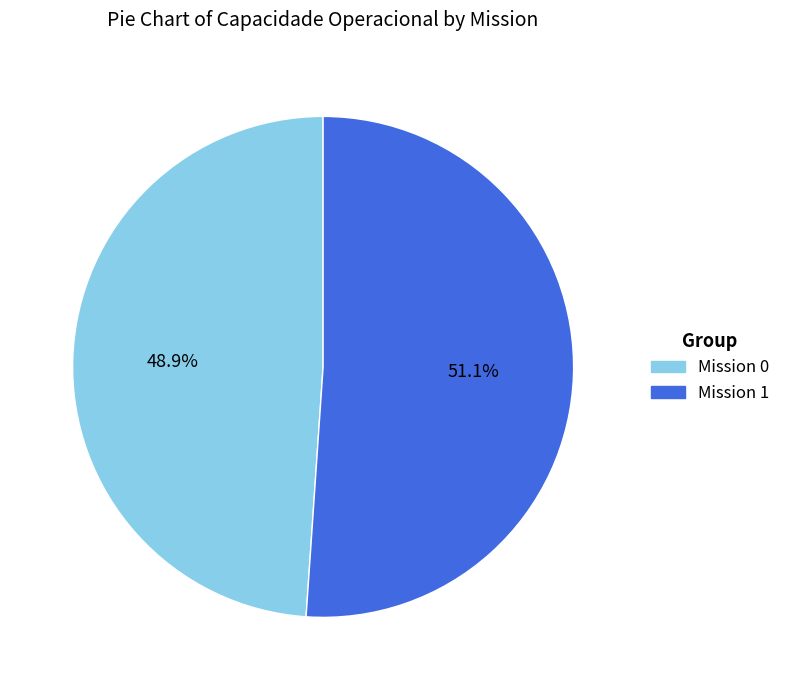

Is there any slice that represents more than half of the pie?

Yes